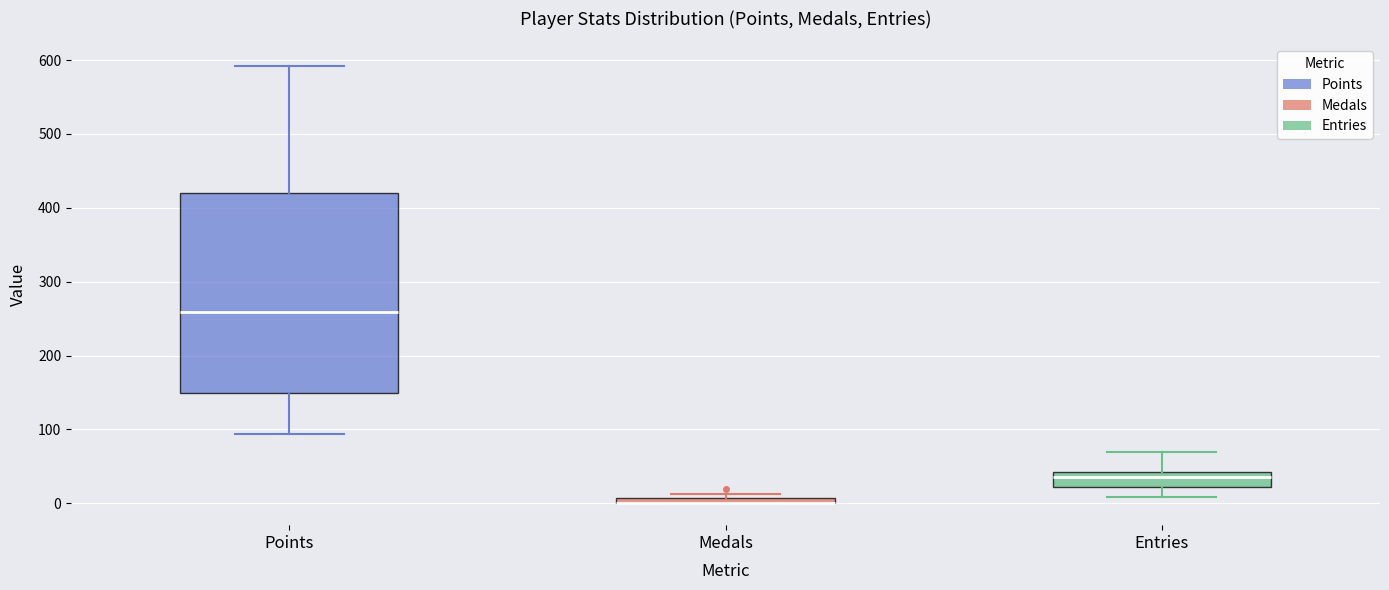

Comparing the boxes themselves (not the whiskers), which one is the tallest?

Points